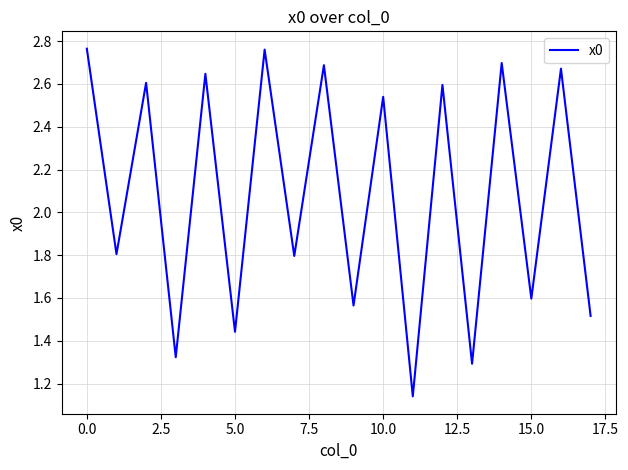

How many lines are shown in the chart?

1